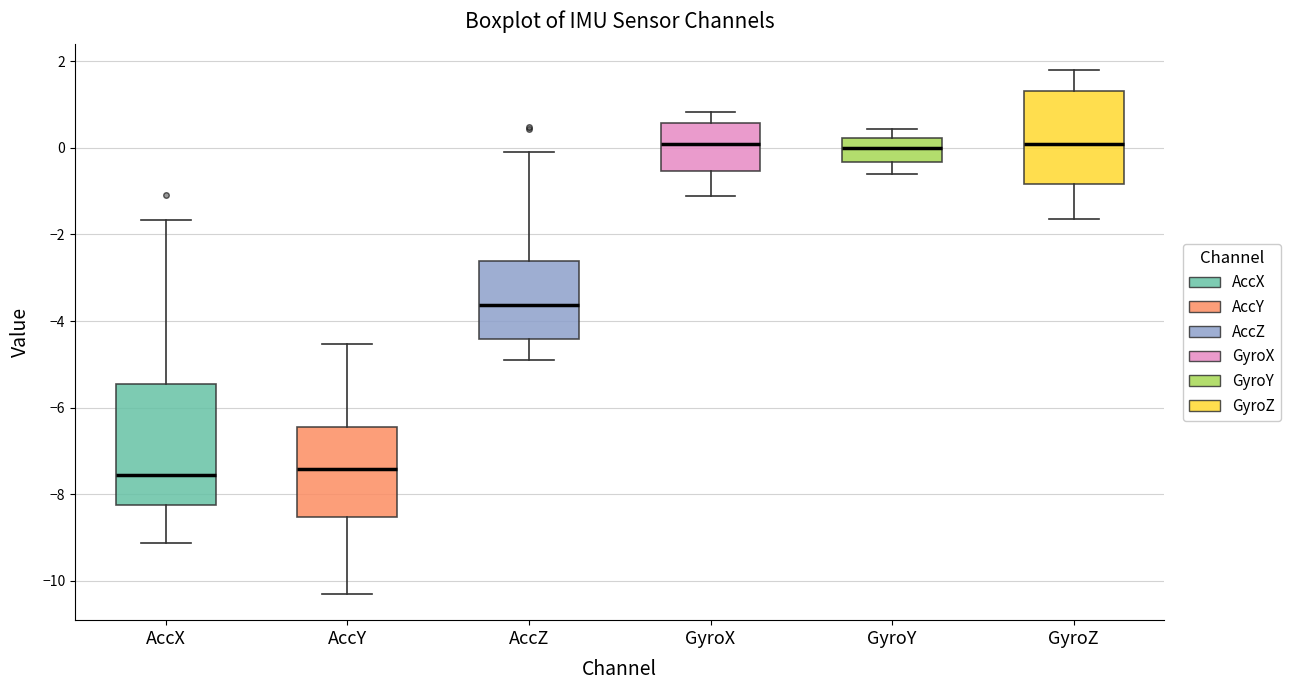

Which box is the tallest, from its lower edge to its upper edge?

AccX